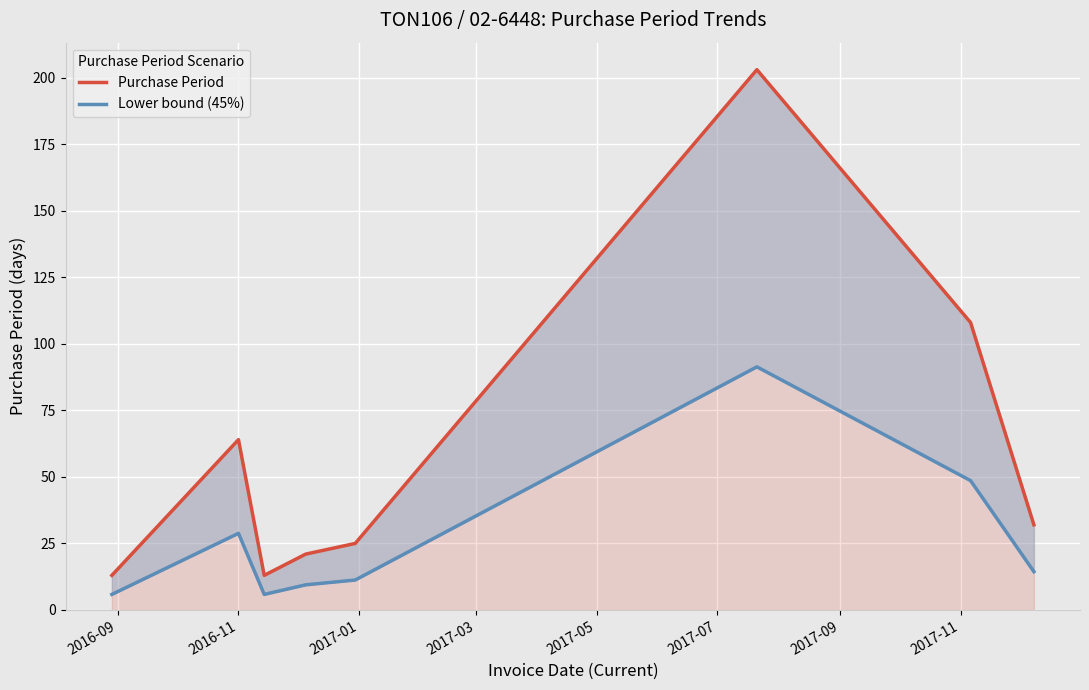

Rank the series at 2017-07 from lowest to highest value.

Lower bound (45%), Purchase Period